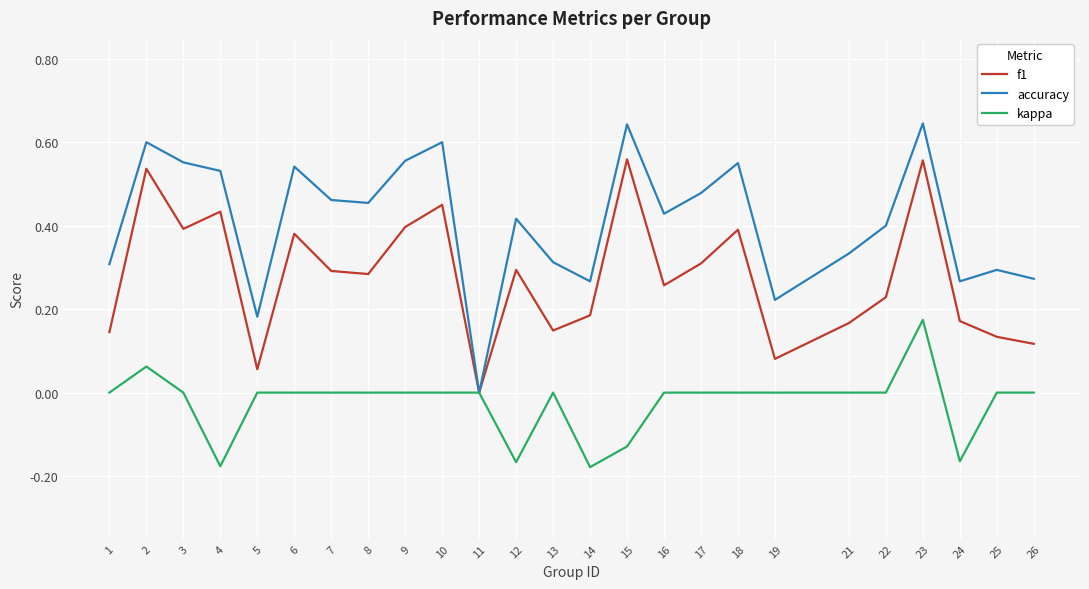

True or false: accuracy has a value of 0.6 at 2.

True